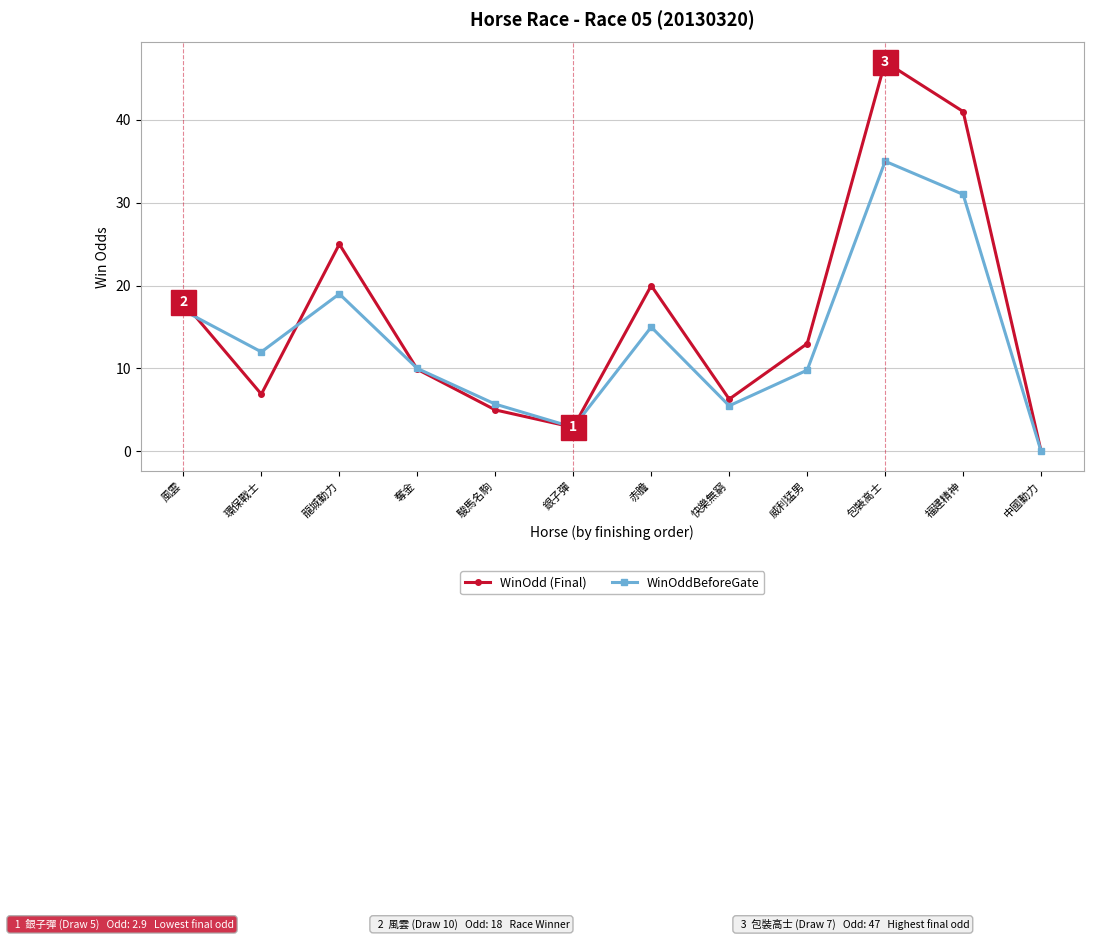

What is the average value of the WinOddBeforeGate series?

13.6